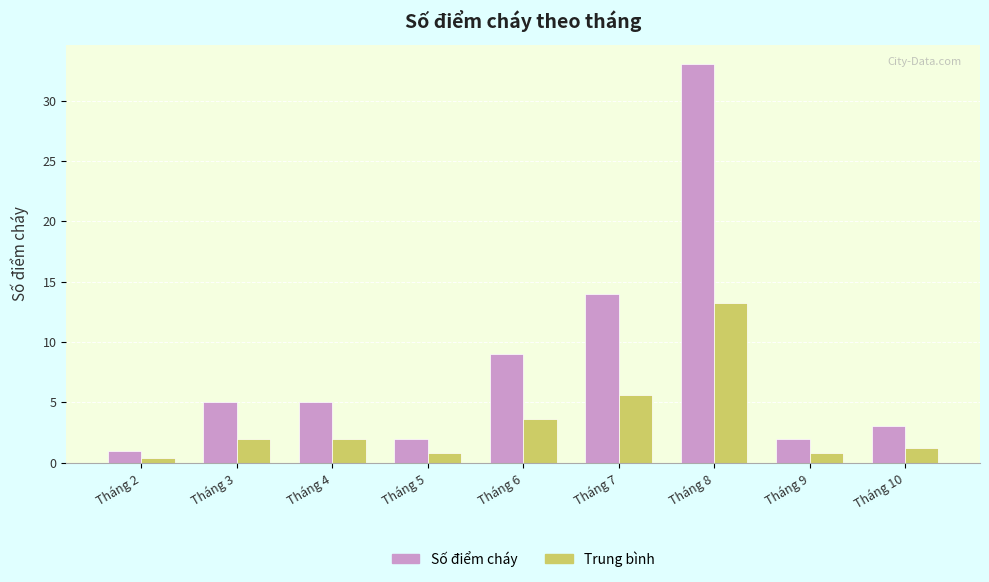

What is the value of the Số điểm cháy bar at the 2nd from the left?

5.0